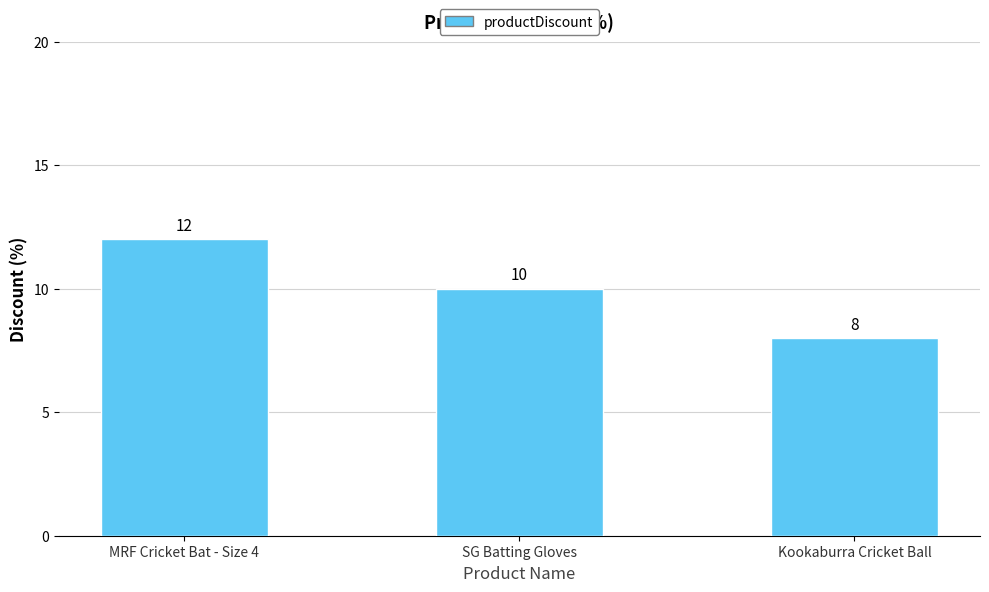

The value at Kookaburra Cricket Ball is 12. True or false?

False